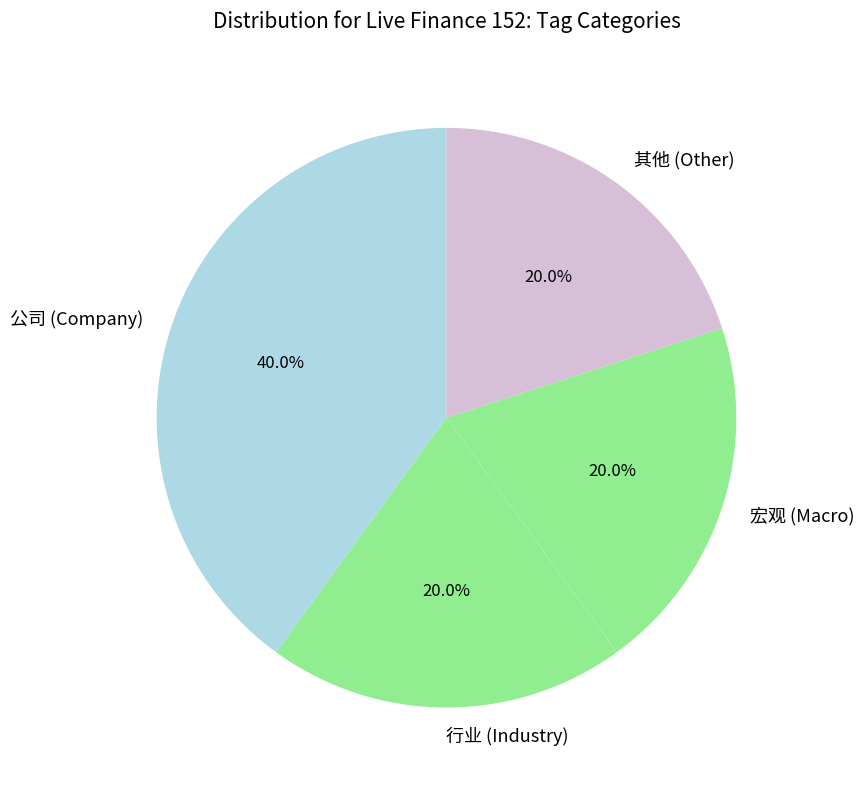

Approximately how many times larger is the value at 其他 (Other) compared to 行业 (Industry)?

1.0